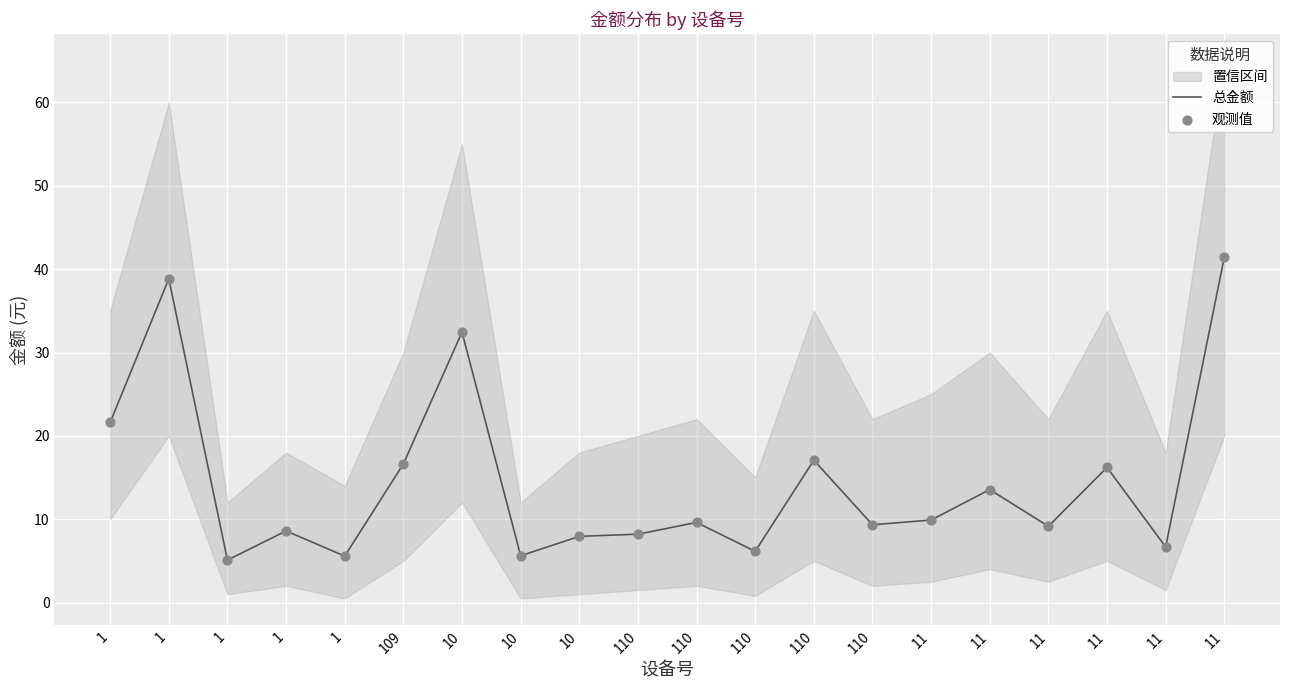

At which category is the sum across all series the highest?

11